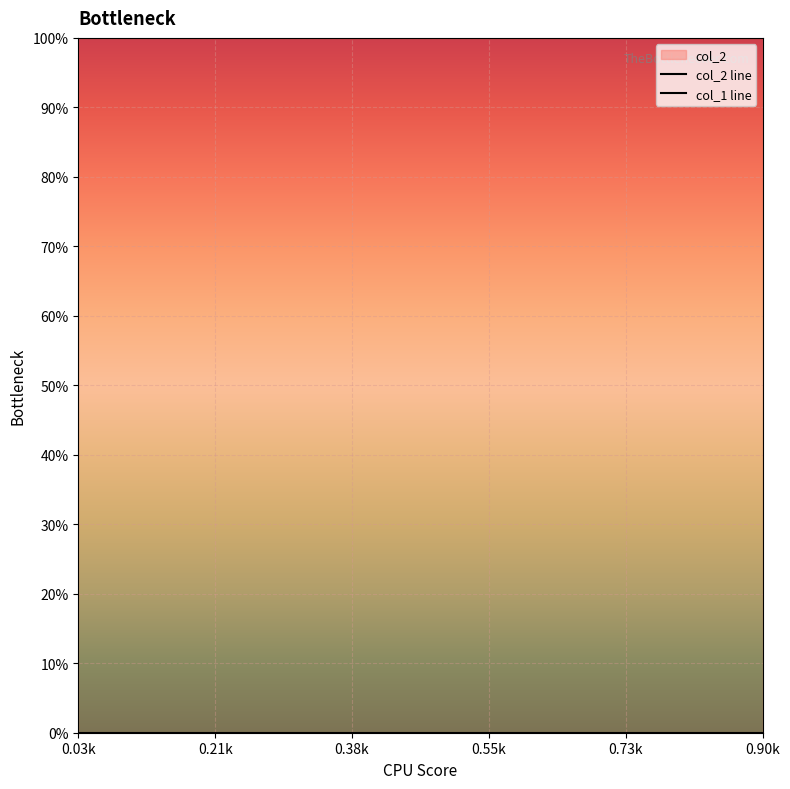

At which label is col_2 closest to 1?

0.90058